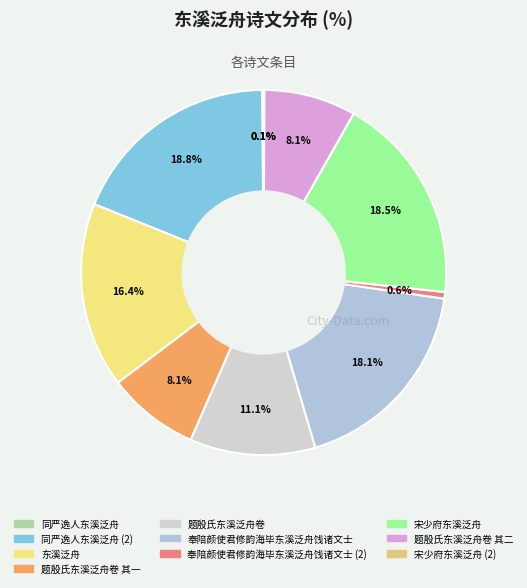

Is there a majority slice in this chart?

No